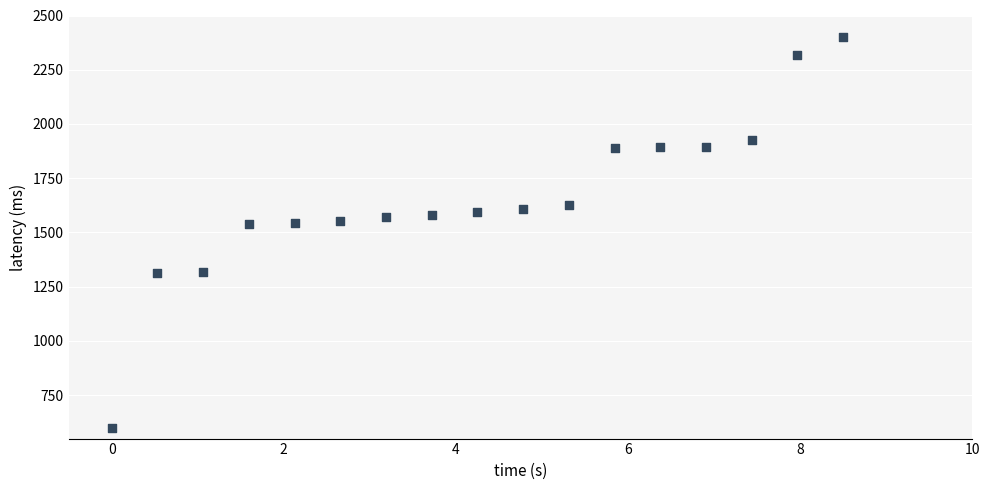

What is the range of X values (max minus min)?

8.5